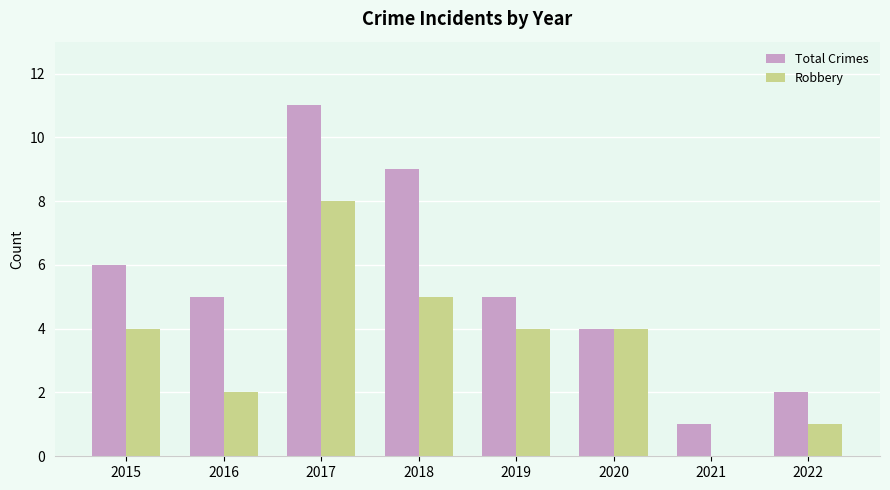

The Total Crimes series shows 2 at 2022. True or false?

True